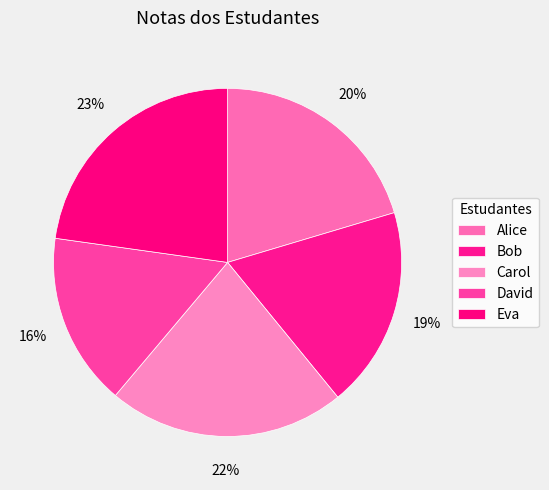

Between Alice and Bob, which is larger?

Alice